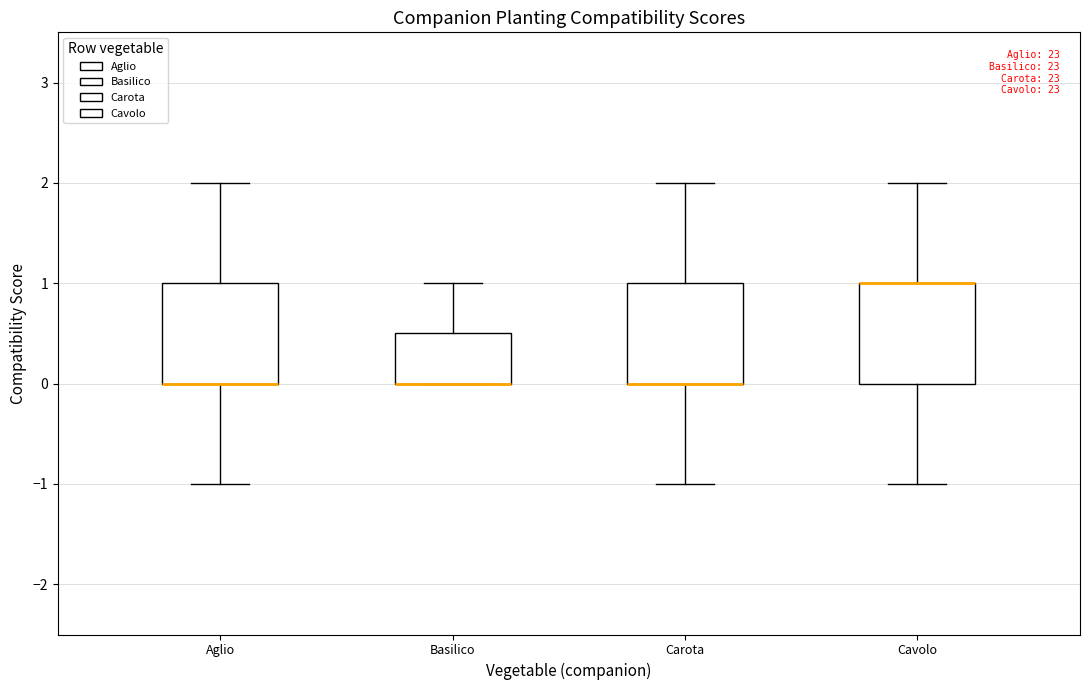

Reading left to right, read every box against the y-axis: the position of its median line, the range the box covers, and the ends of its whiskers. The values are not printed on the chart, so give them approximately, as read against the axis.

Aglio: median 0.0 (drawn on the box's lower edge), box 0.0 to 1.0, whiskers -1.0 to 2.0
Basilico: median 0.0 (drawn on the box's lower edge), box 0.0 to 0.5, whiskers 0.0 to 1.0
Carota: median 0.0 (drawn on the box's lower edge), box 0.0 to 1.0, whiskers -1.0 to 2.0
Cavolo: median 1.0 (drawn on the box's upper edge), box 0.0 to 1.0, whiskers -1.0 to 2.0